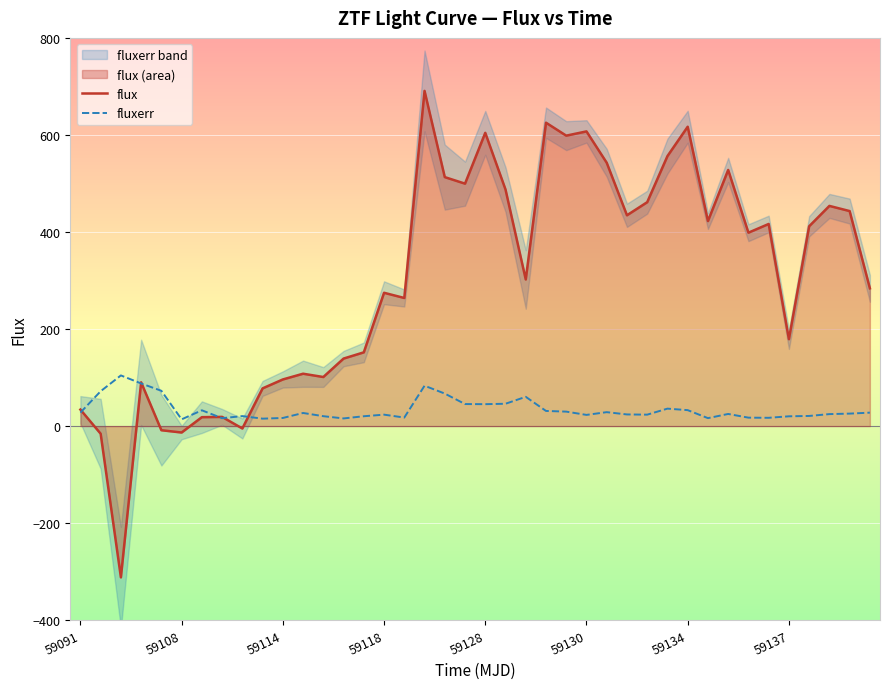

The fluxerr series shows 20.2 at 59137. True or false?

True